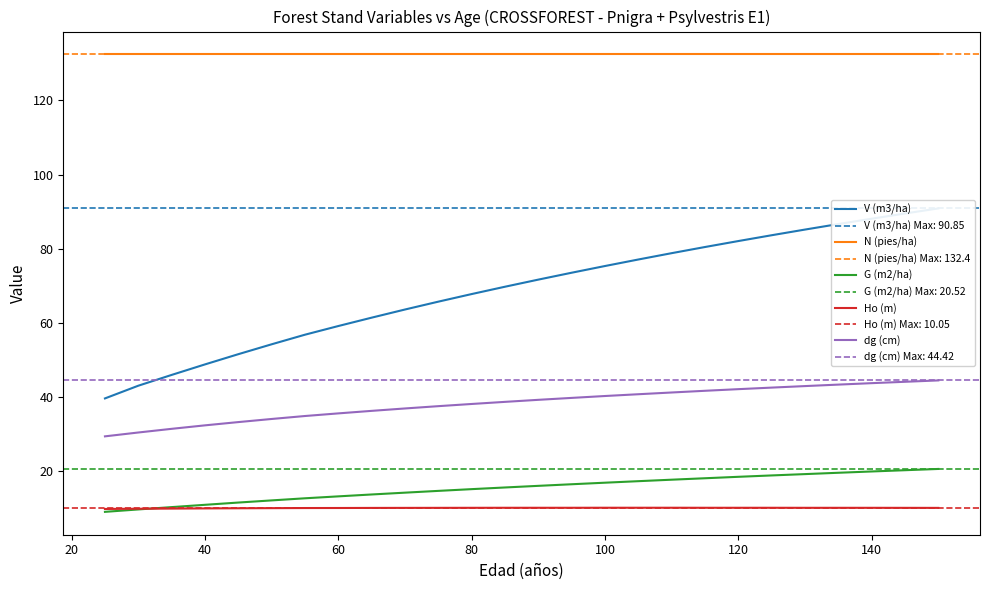

True or false: V (m3/ha) has more than 2 points higher than both neighbors.

False